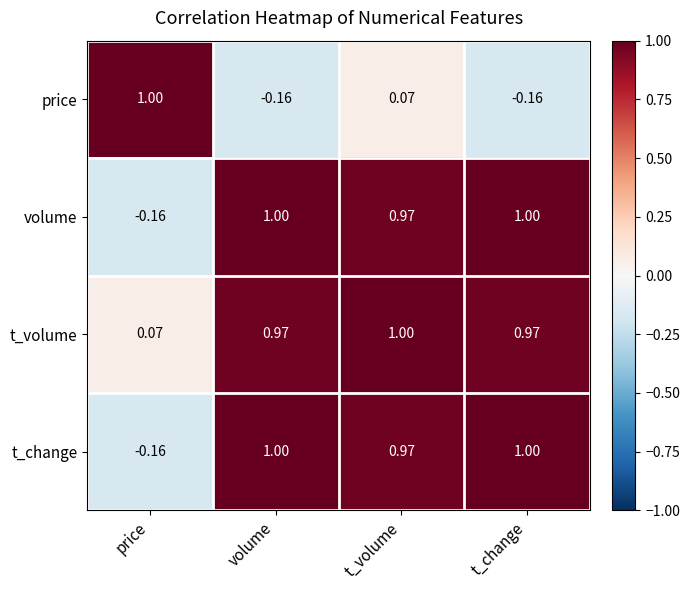

At which category is the sum across all series the highest?

t_volume